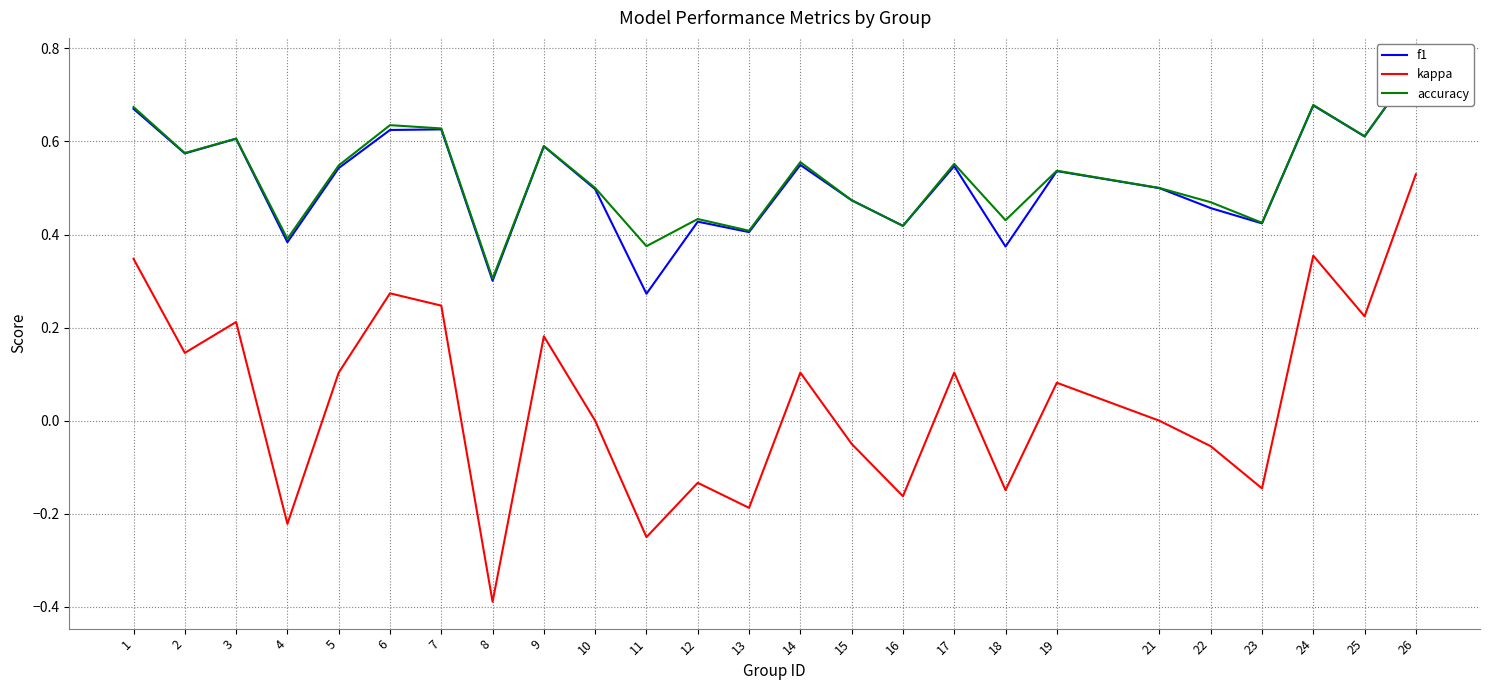

What are all the series names shown in the legend?

f1, kappa, accuracy